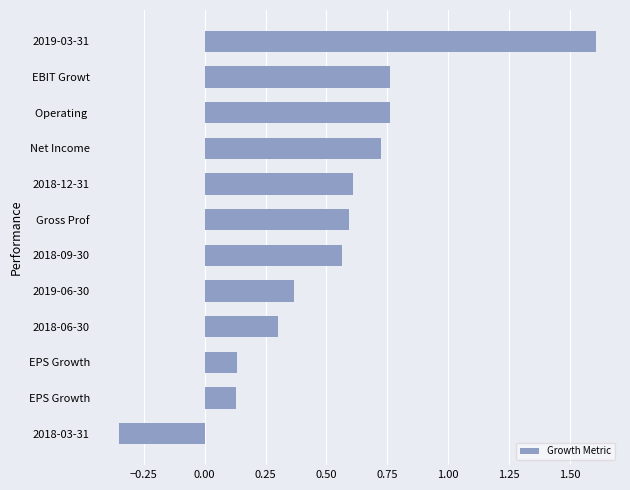

How many bars are there in total?

12